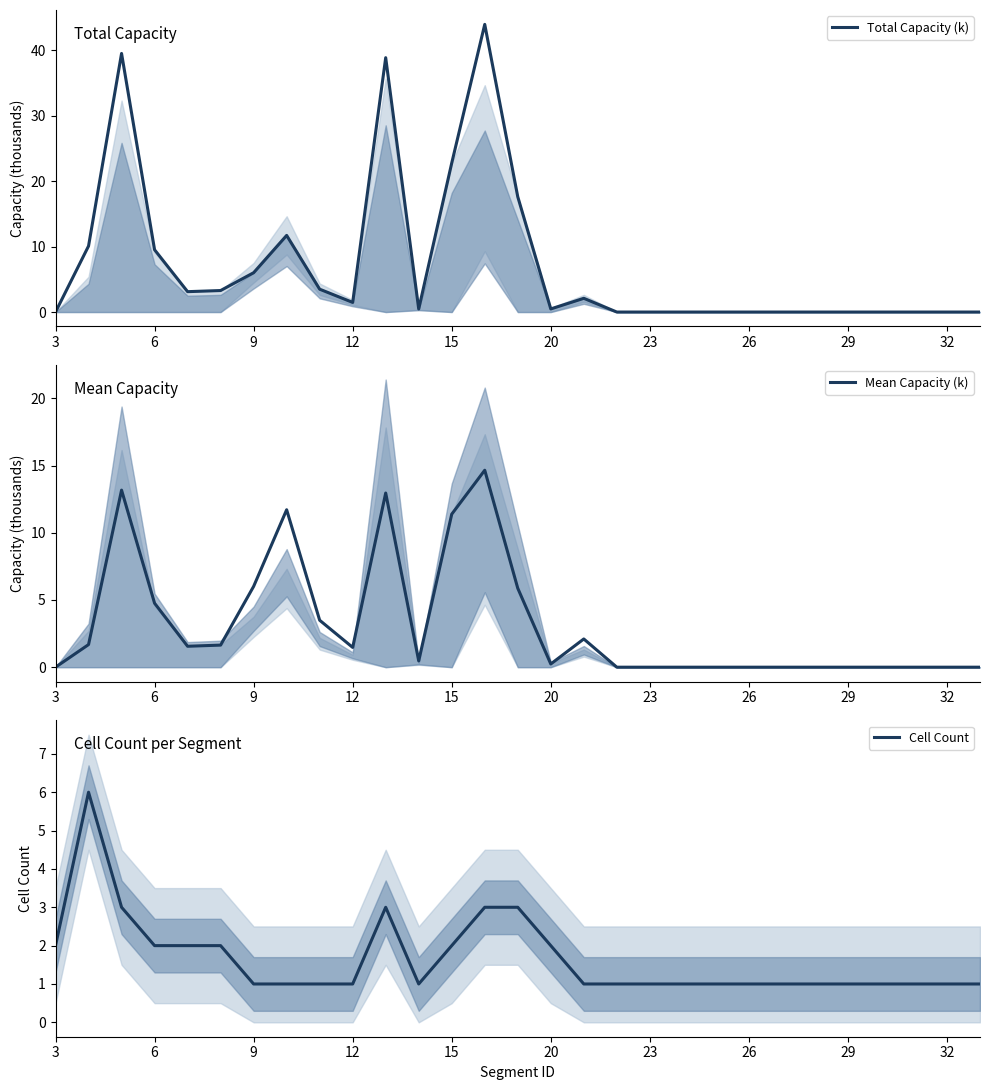

Which series changed the most between 12 and 10?

Total Capacity (k)